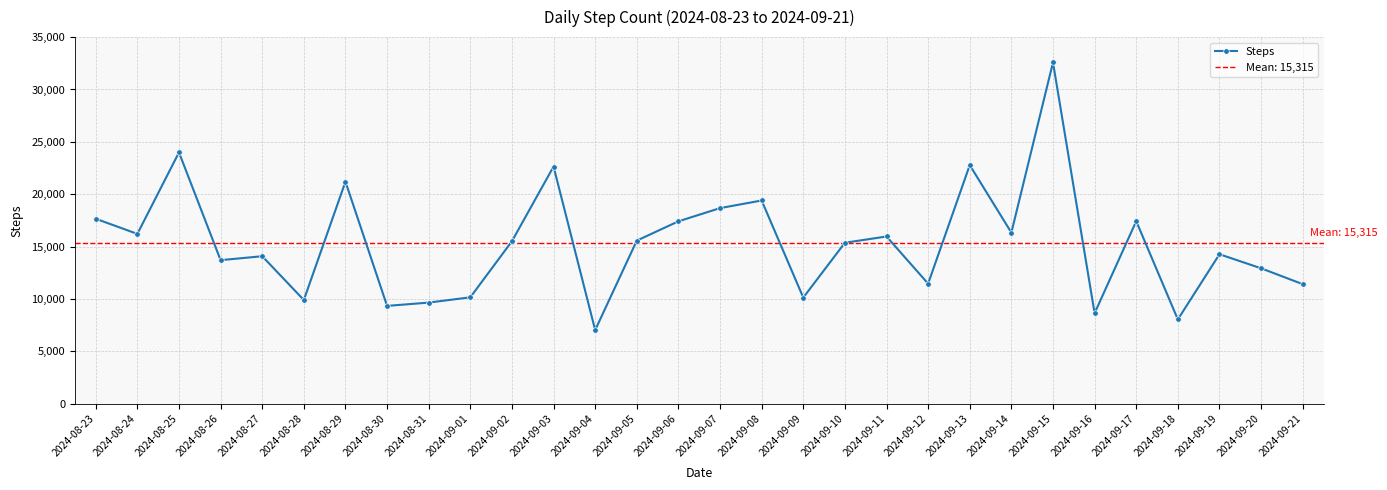

At which category does the data reach its first local peak?

2024-08-25